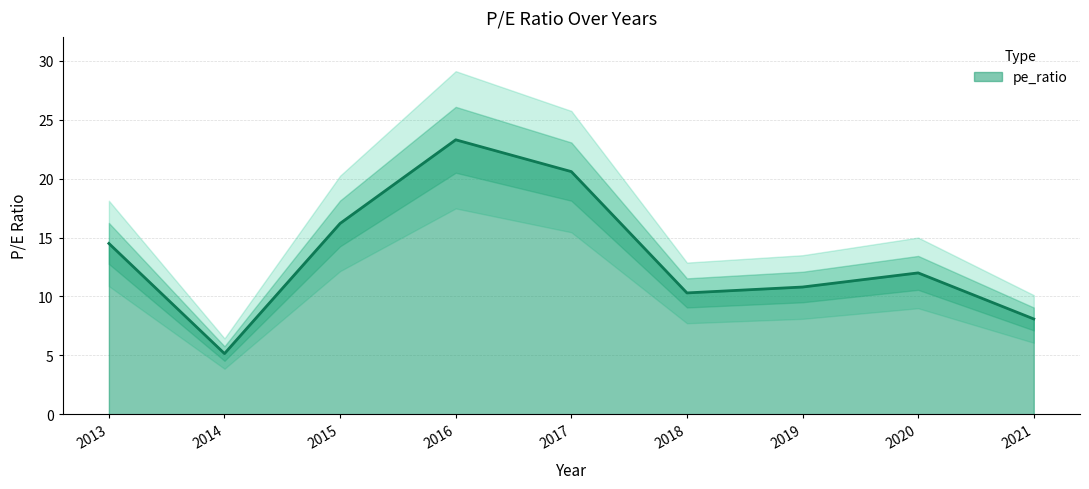

What is the minimum value shown in the chart?

5.2